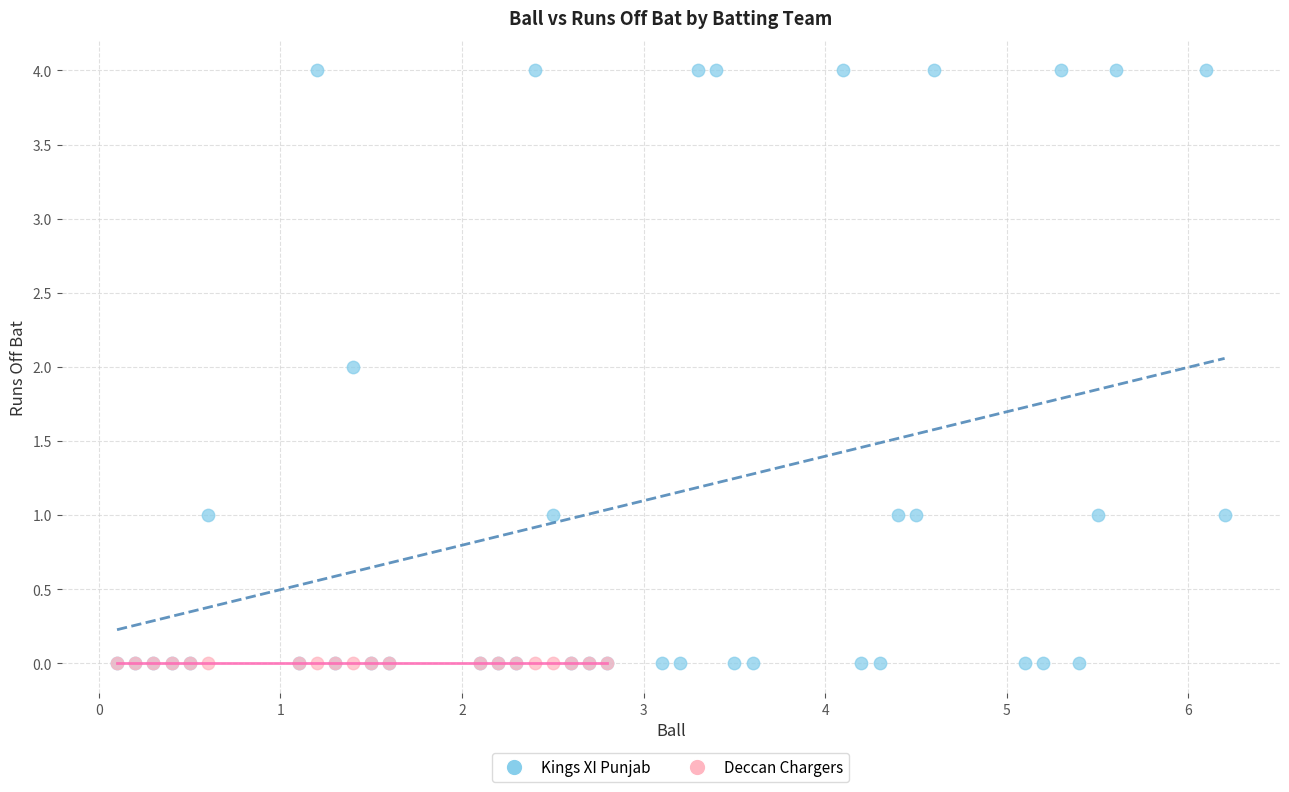

Which series contains the highest Y value?

Kings XI Punjab